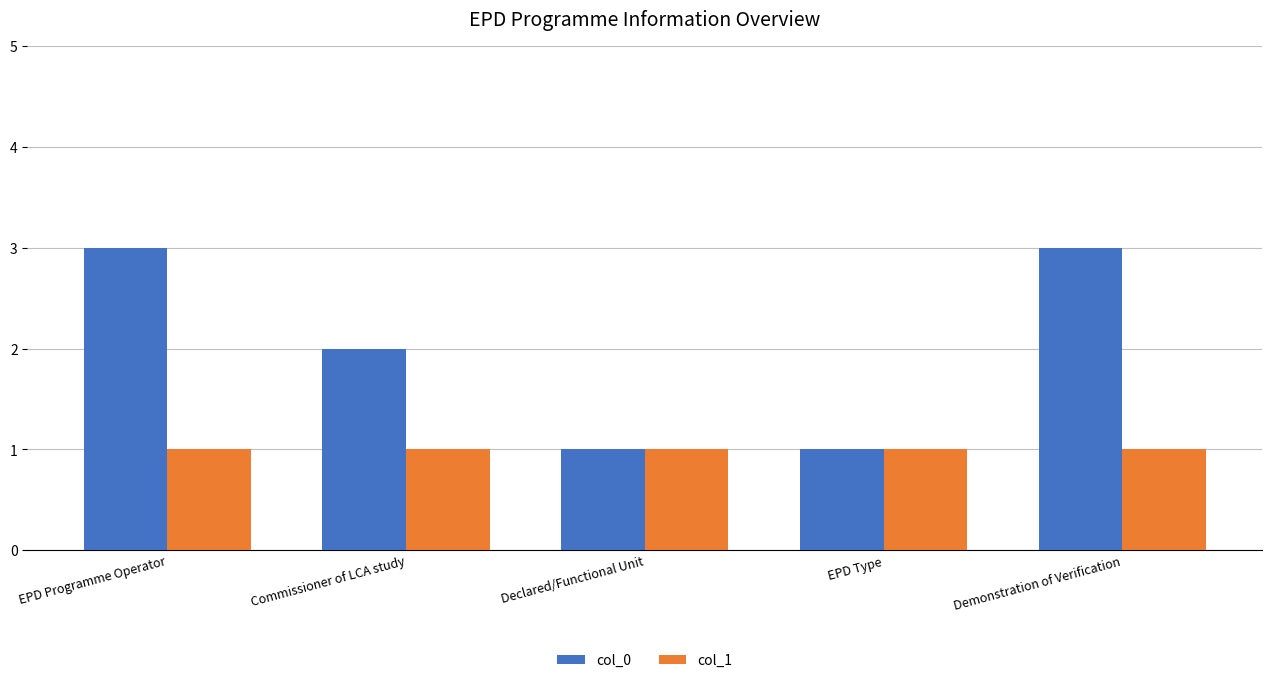

What position from the right is Declared/Functional Unit?

3